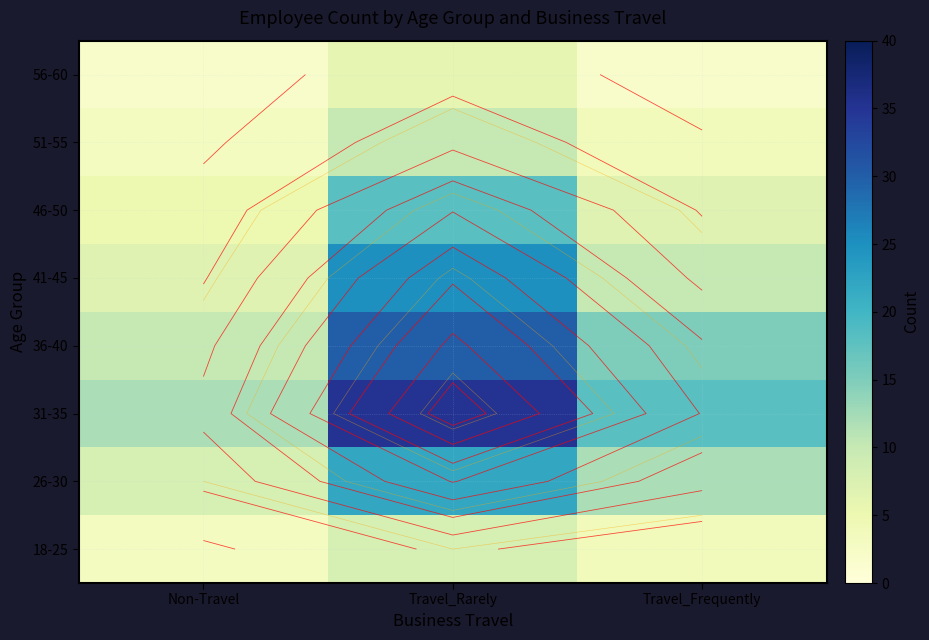

Count the number of data series in this chart.

8